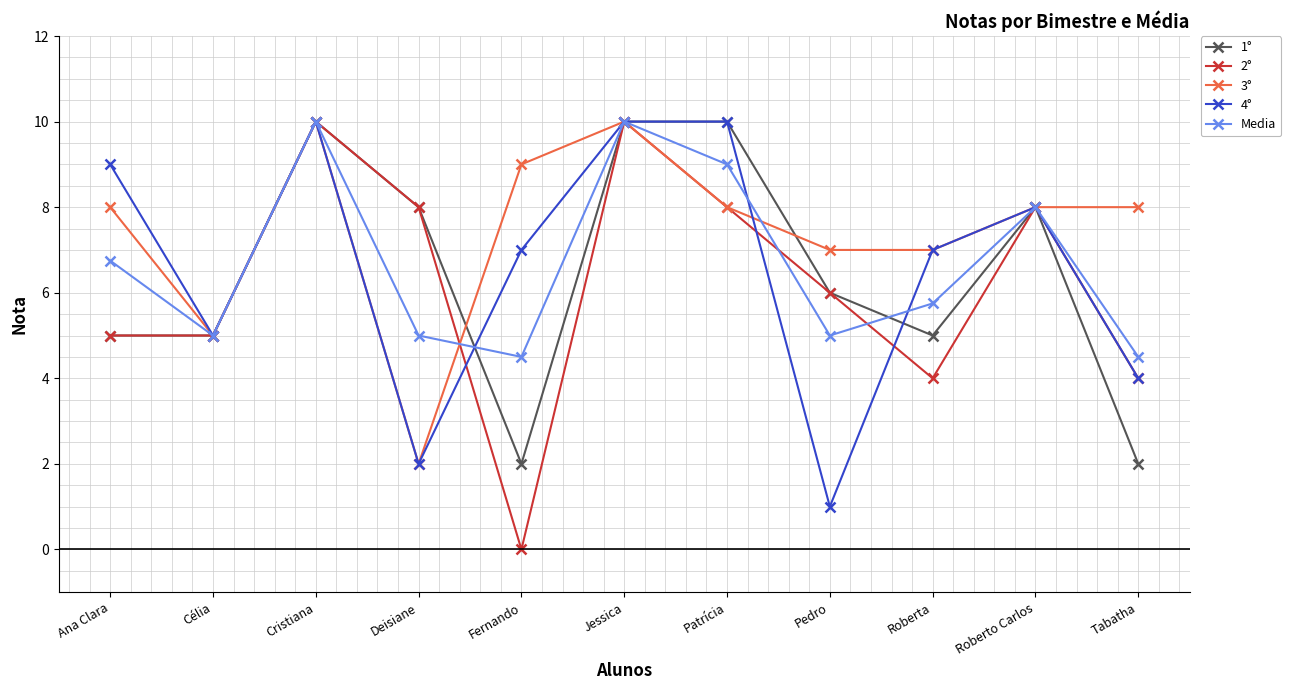

What is the greatest value displayed?

10.0